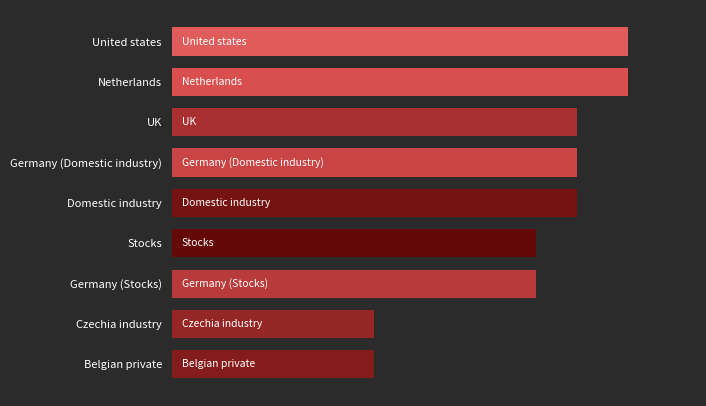

What is the maximum value shown in the chart?

22.5